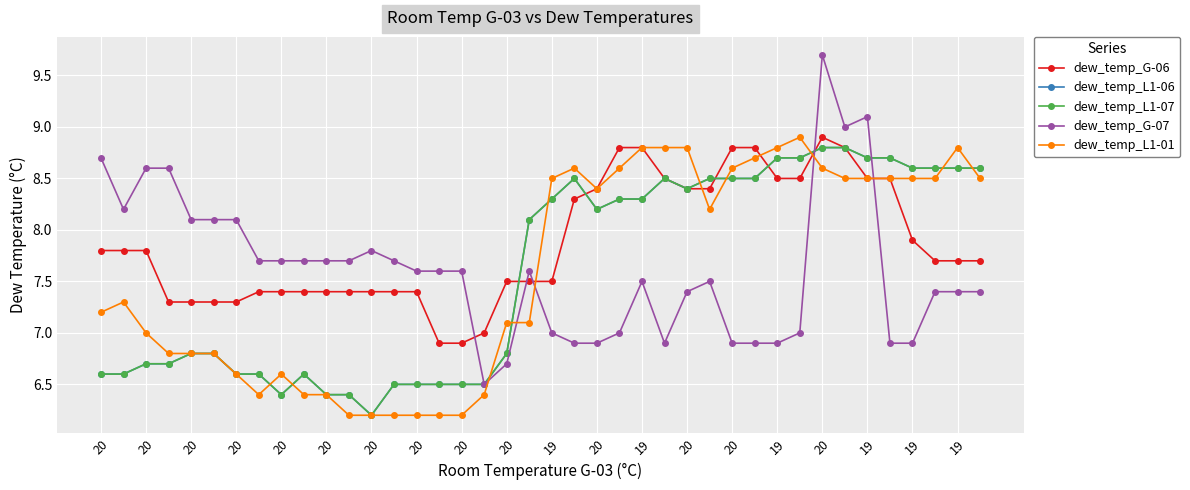

Where do dew_temp_L1-07 and dew_temp_L1-01 first cross each other?

20 and 20